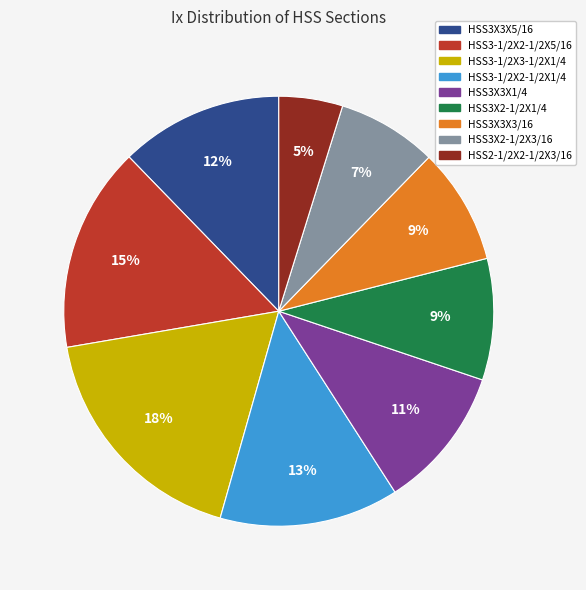

The HSS3-1/2X2-1/2X5/16 slice represents 10% of the pie. True or false?

False